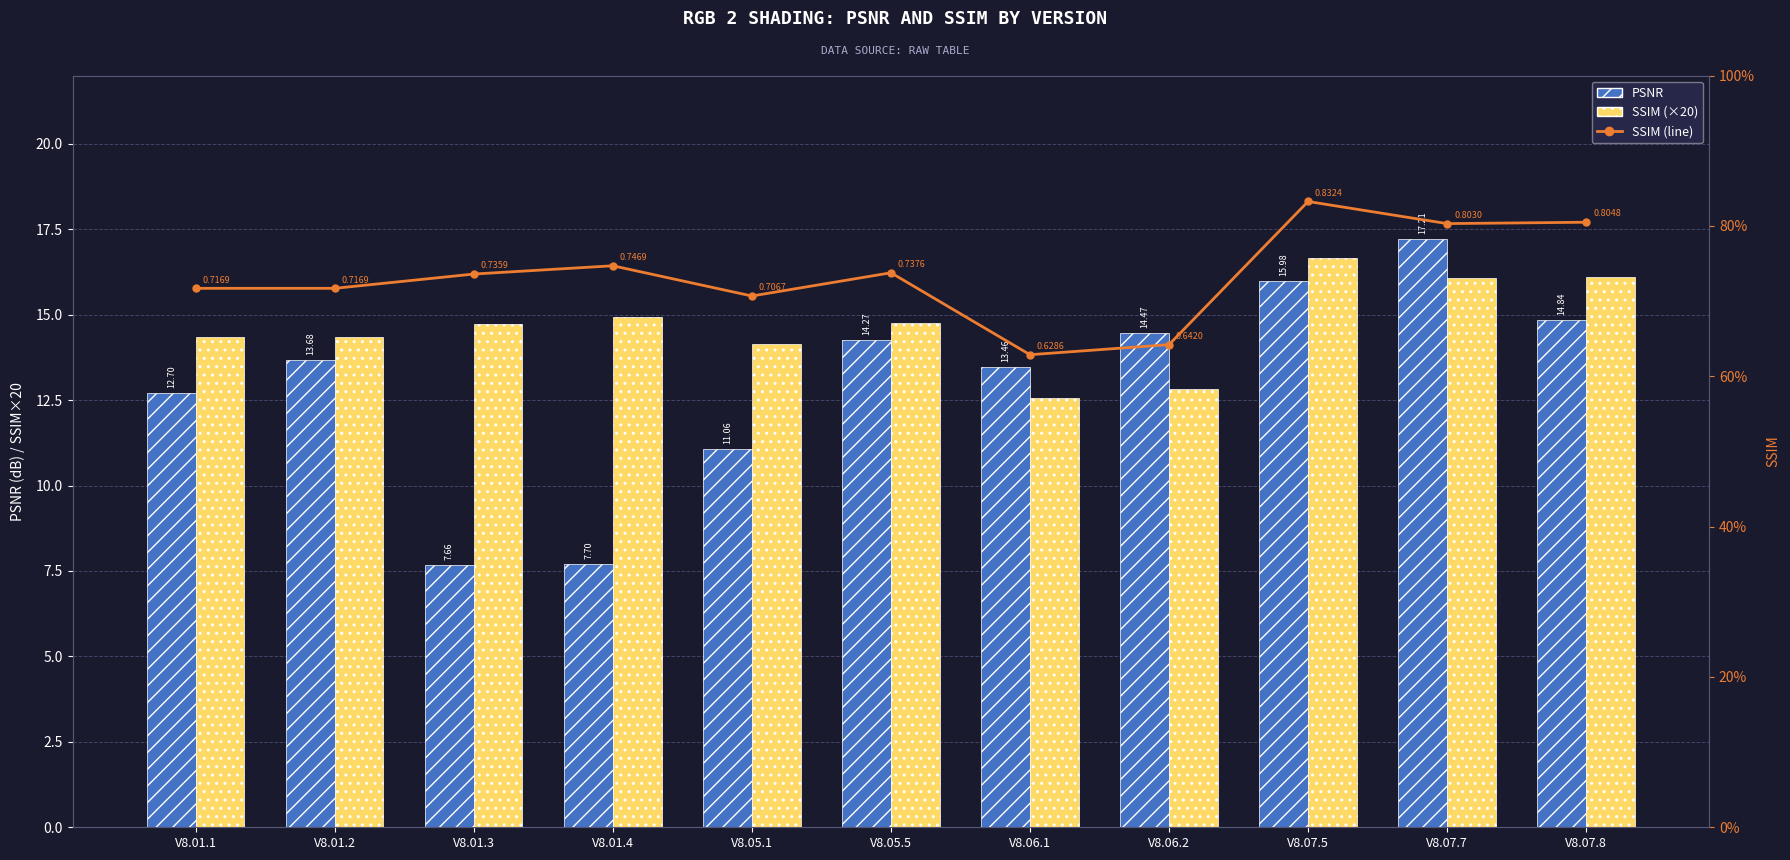

Where does the SSIM (×20) series first go above 14?

V8.01.1